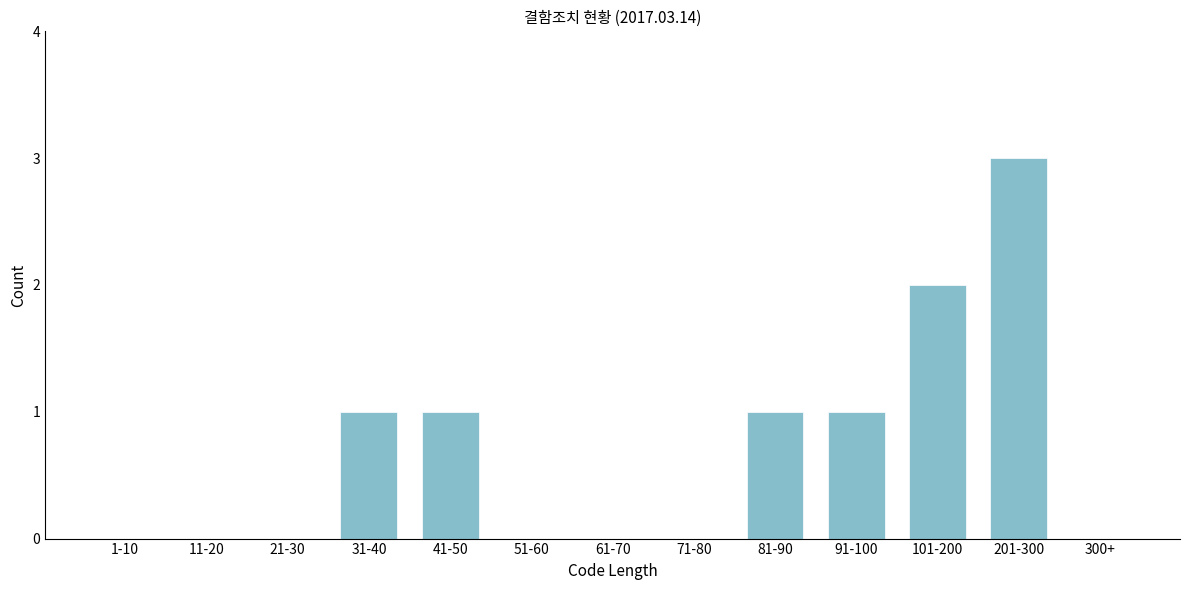

Reading left to right, transcribe all the data shown in this chart.

1-10=0	11-20=0	21-30=0	31-40=1	41-50=1	51-60=0	61-70=0	71-80=0	81-90=1	91-100=1	101-200=2	201-300=3	300+=0